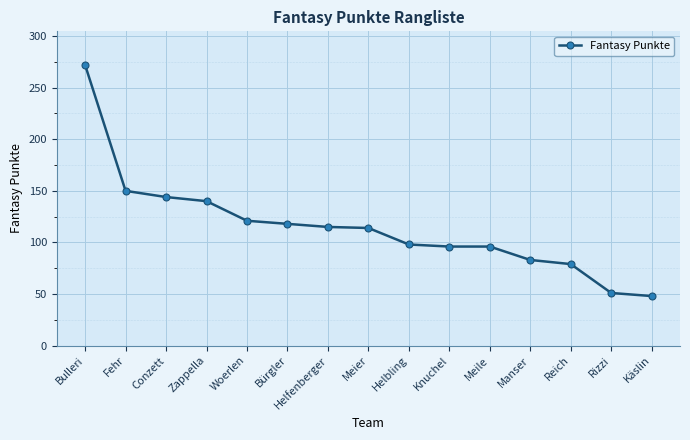

How many values are below 114?

7